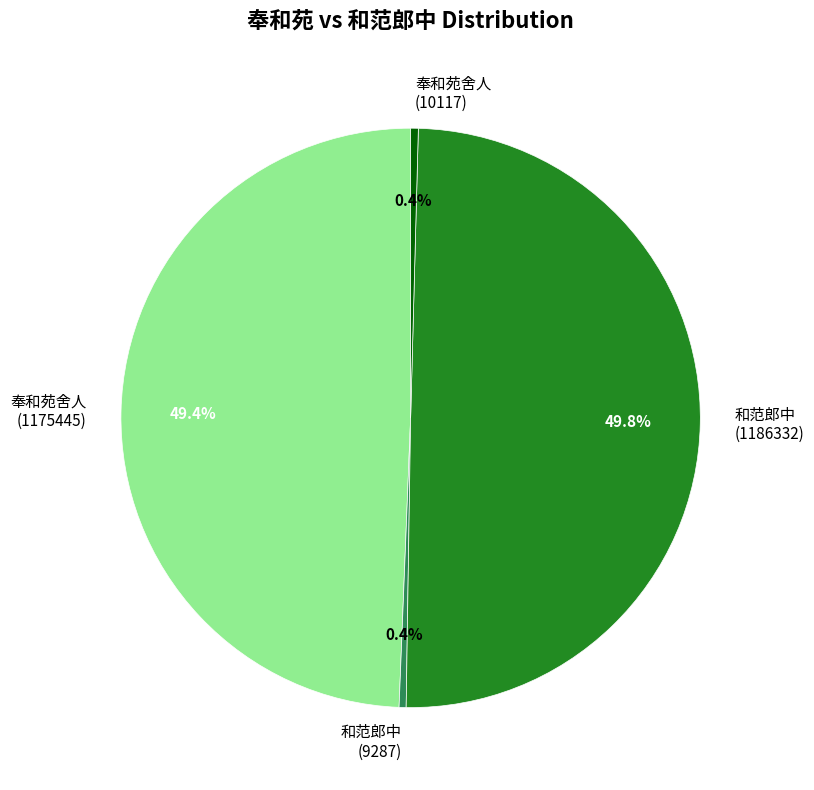

How much of the chart is everything except 和范郎中 (9287)?

99.6%